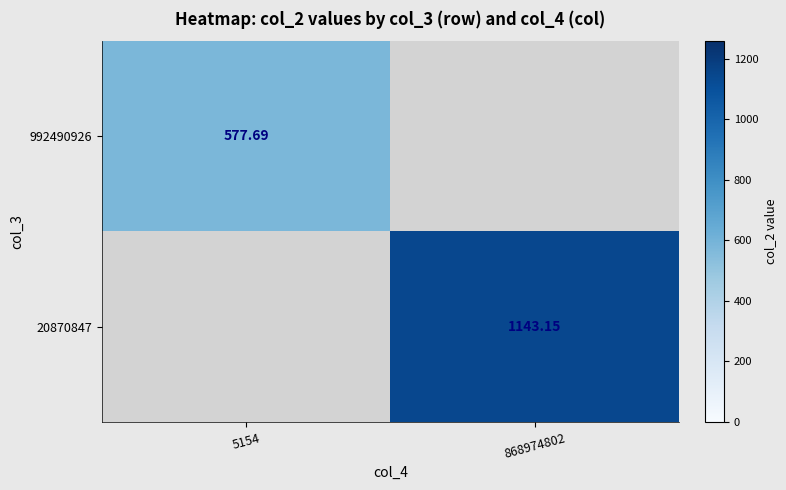

Which category has the lowest value across all series?

5154